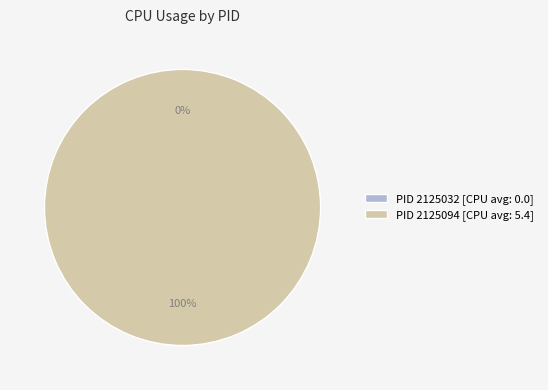

Does 2125032 account for over 50% of the chart?

No